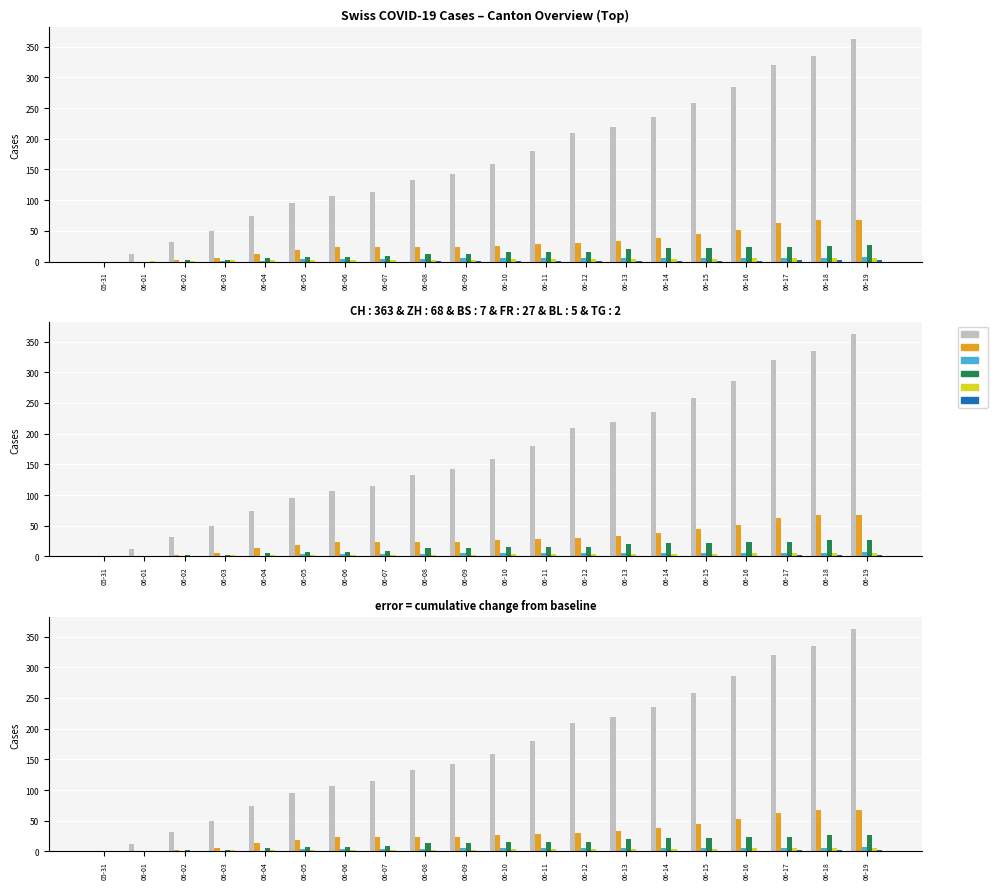

What is the label of the 18th bar from the right?

06-02